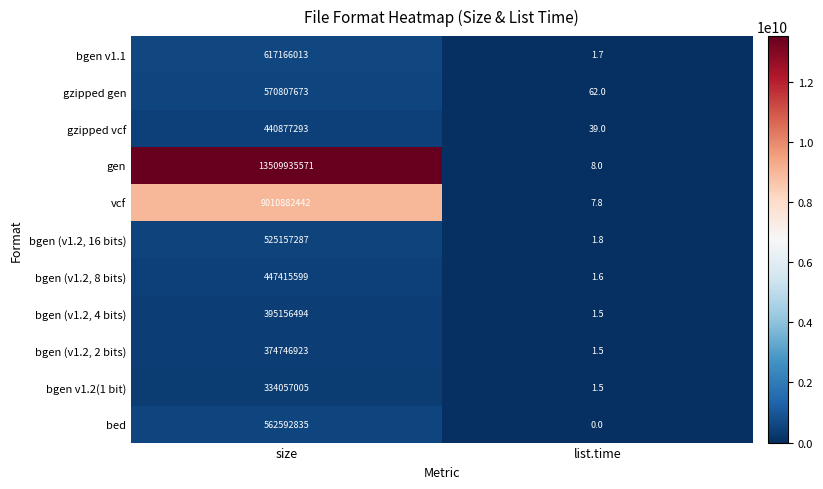

Which series has the widest spread of values?

gen